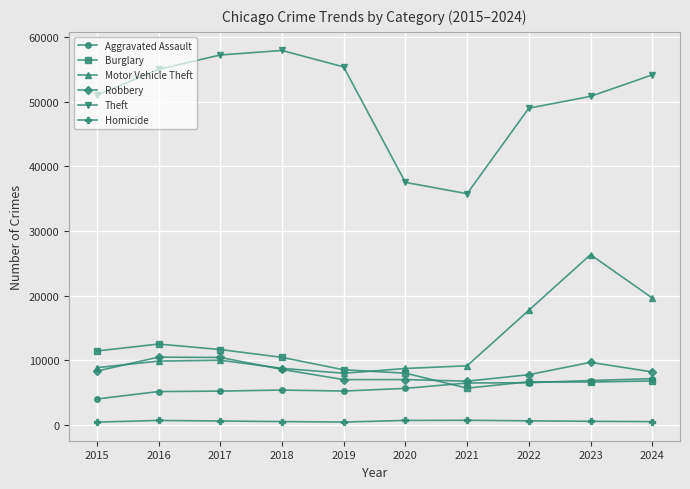

Is it true that Motor Vehicle Theft equals 4926 at 2018?

False